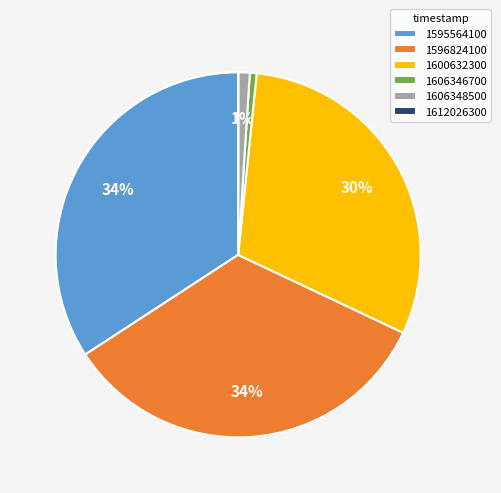

Is there a majority slice in this chart?

No